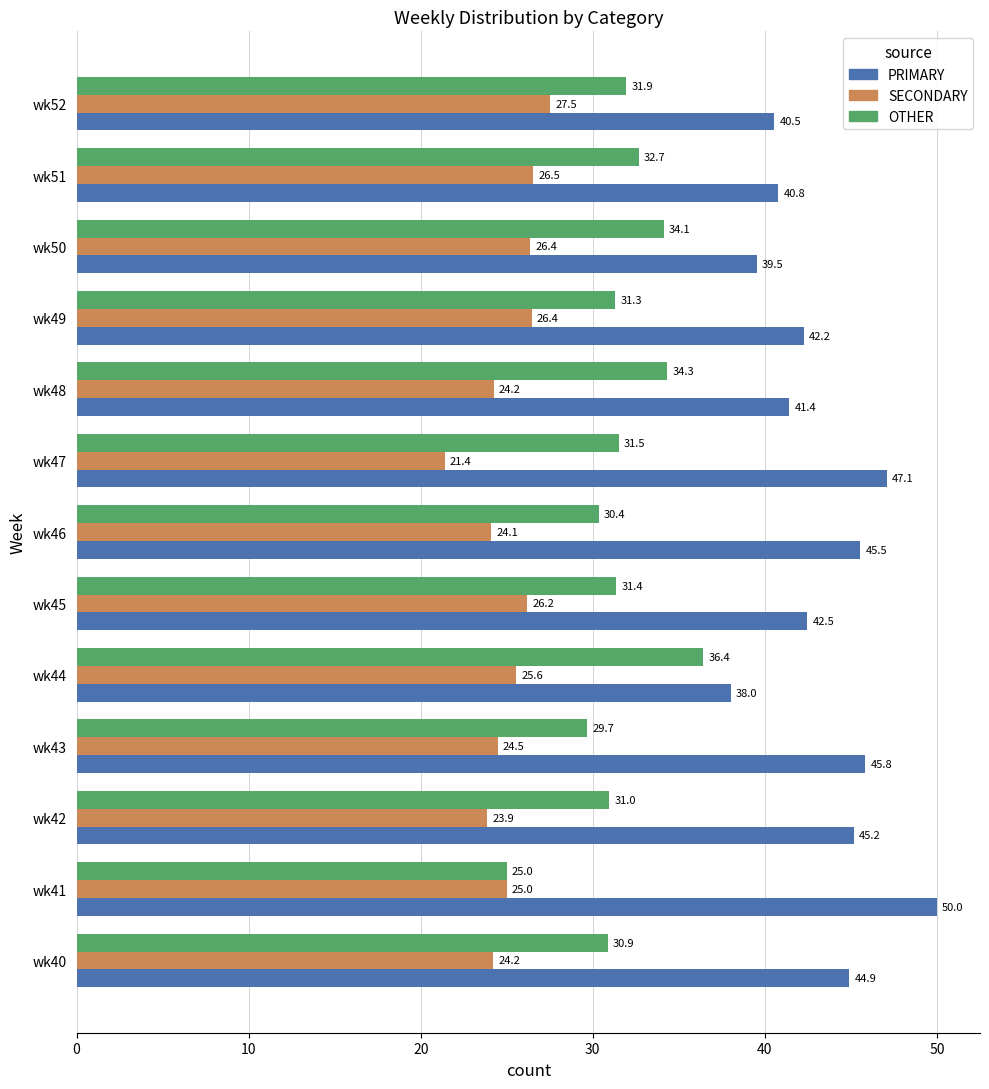

Rank the categories by PRIMARY value from lowest to highest.

wk44, wk50, wk52, wk51, wk48, wk49, wk45, wk40, wk42, wk46, wk43, wk47, wk41